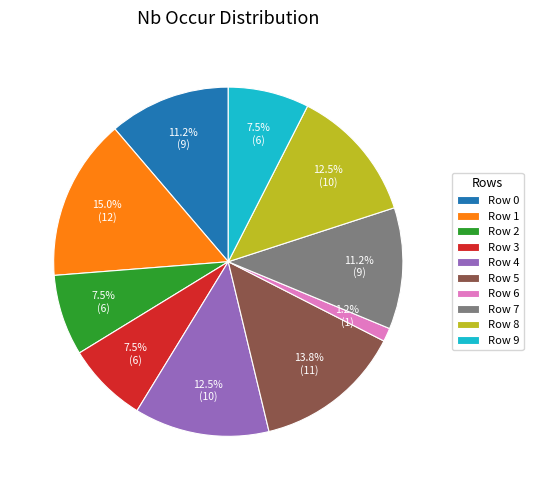

Which has a higher value, Row 2 or Row 0?

Row 0